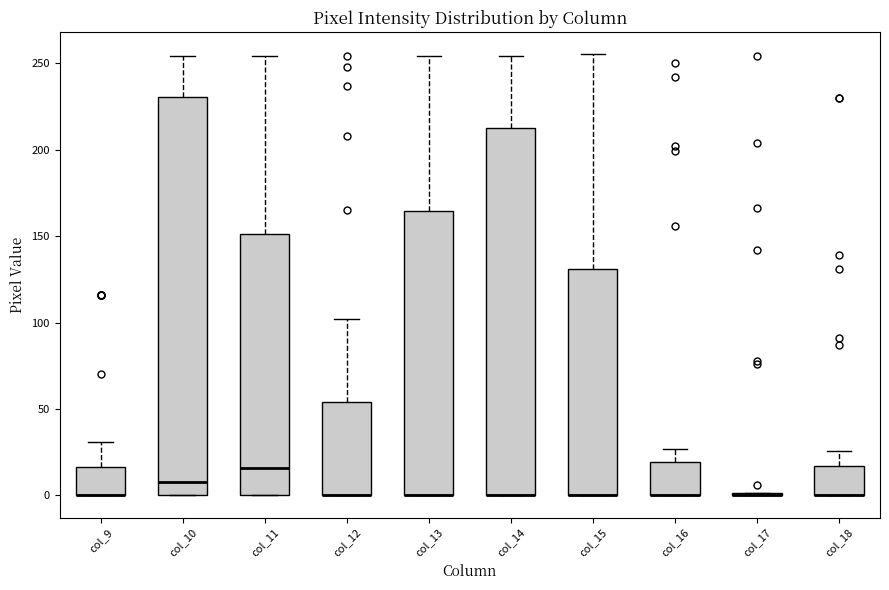

Where is the upper edge of the box for col_11 on the y-axis? The values are not printed on the chart, so give them approximately, as read against the axis.

150